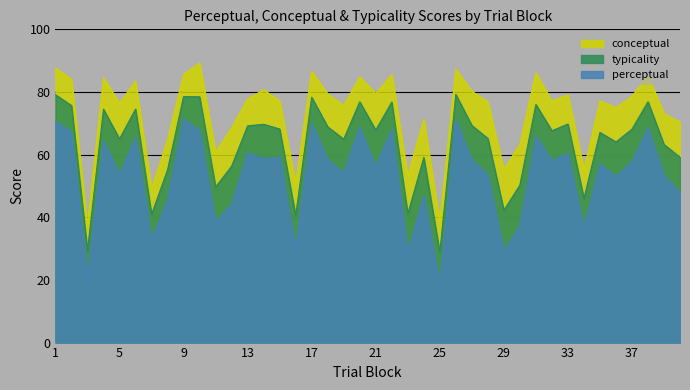

What is the sum of the perceptual values at 16 and 19?

84.4